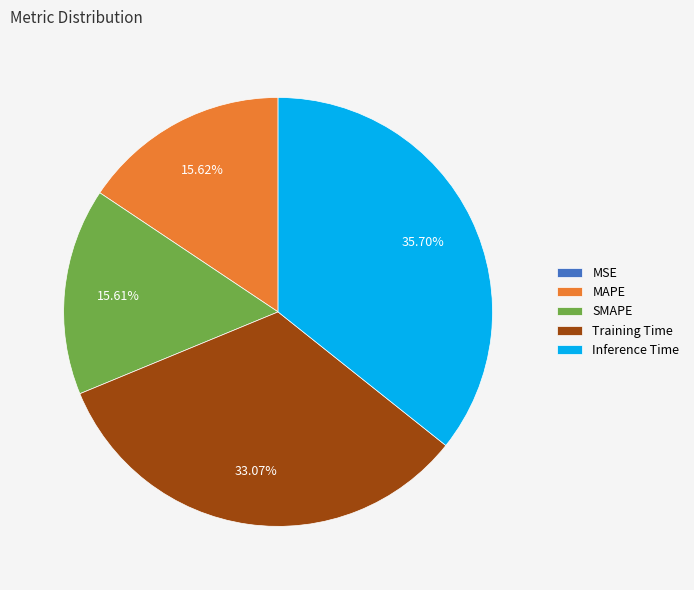

Combined, do SMAPE and MAPE account for over 50%?

No